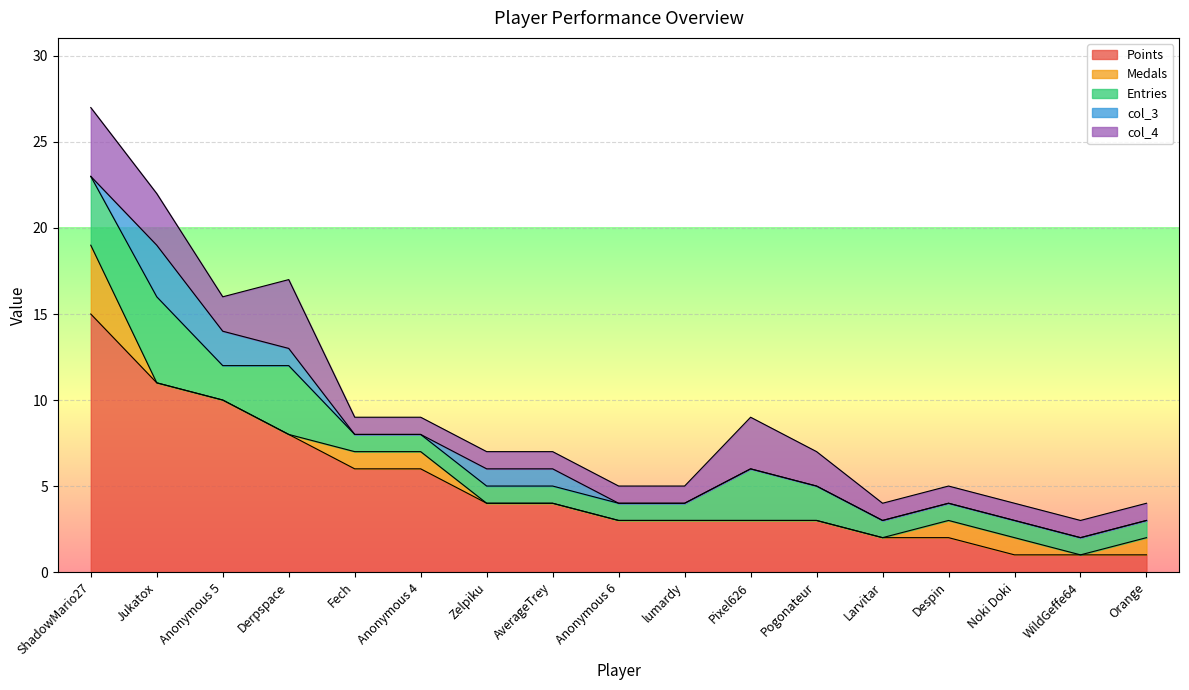

What are all the series names shown in the legend?

Points, Medals, Entries, col_3, col_4